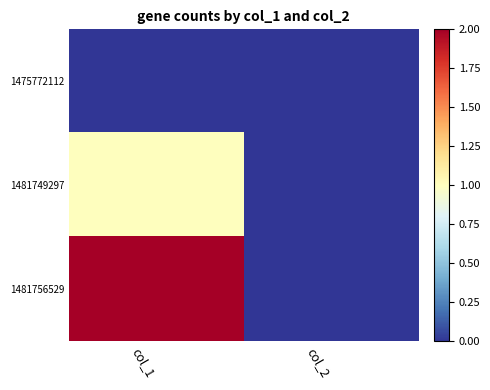

What is the total value across all series at col_1?

3